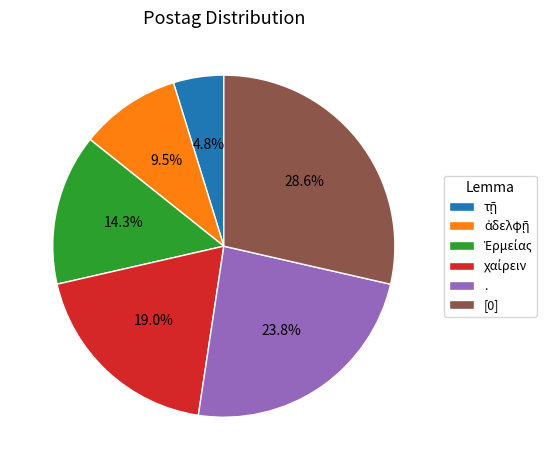

Is there any slice that represents more than half of the pie?

No